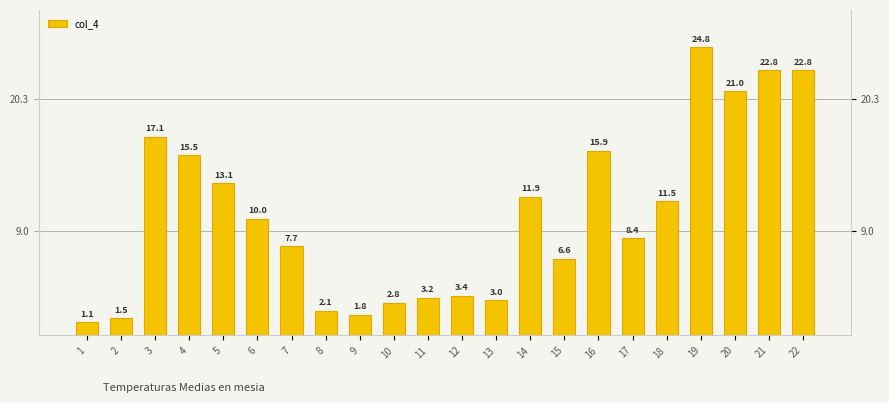

Does the chart contain stacked bars?

No